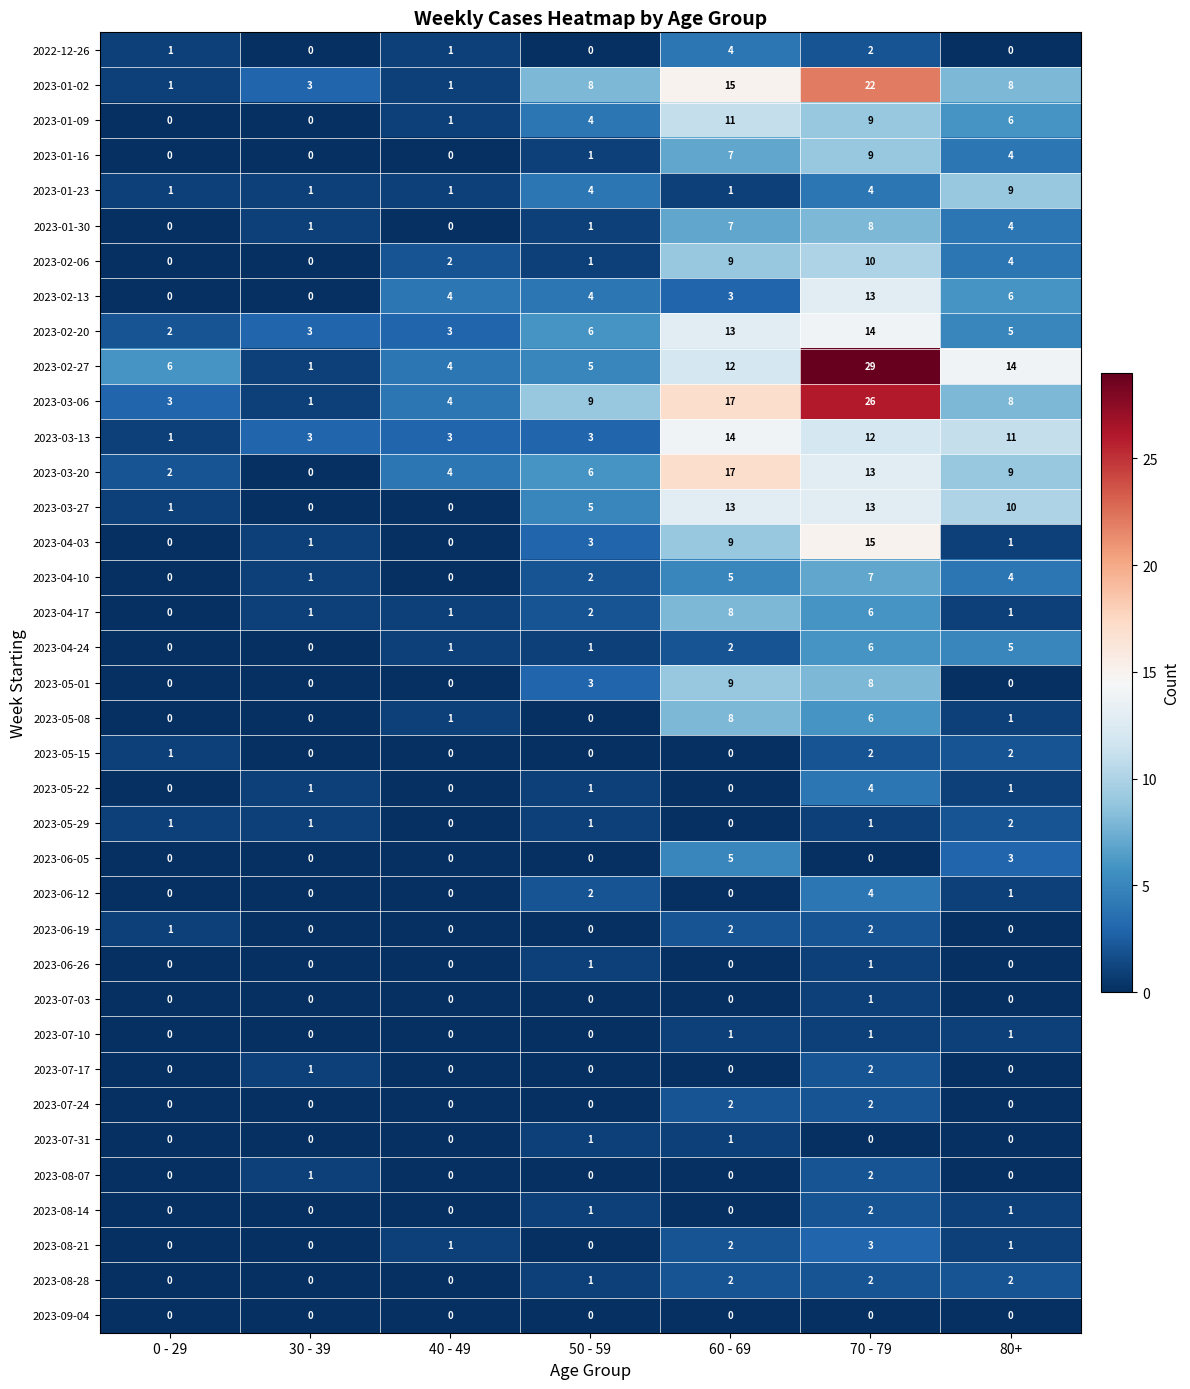

Which category has the highest value across all series?

70 - 79